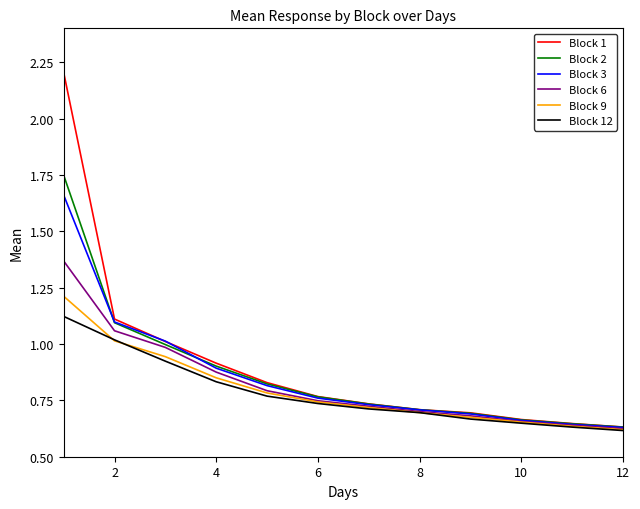

What is the maximum value shown in the chart?

2.2